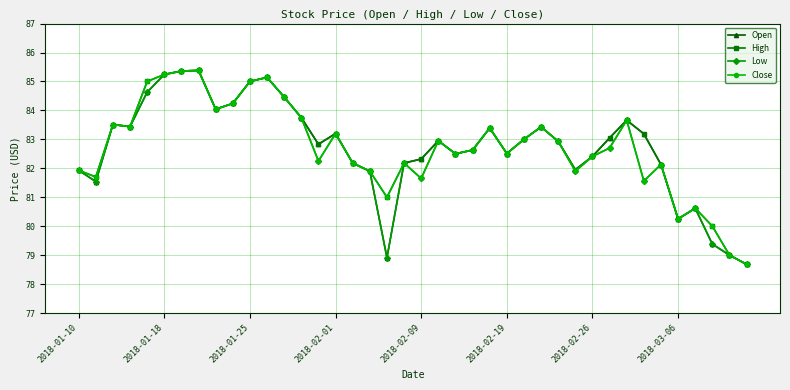

What is the value of the Low point at the 26th from the left?

82.5